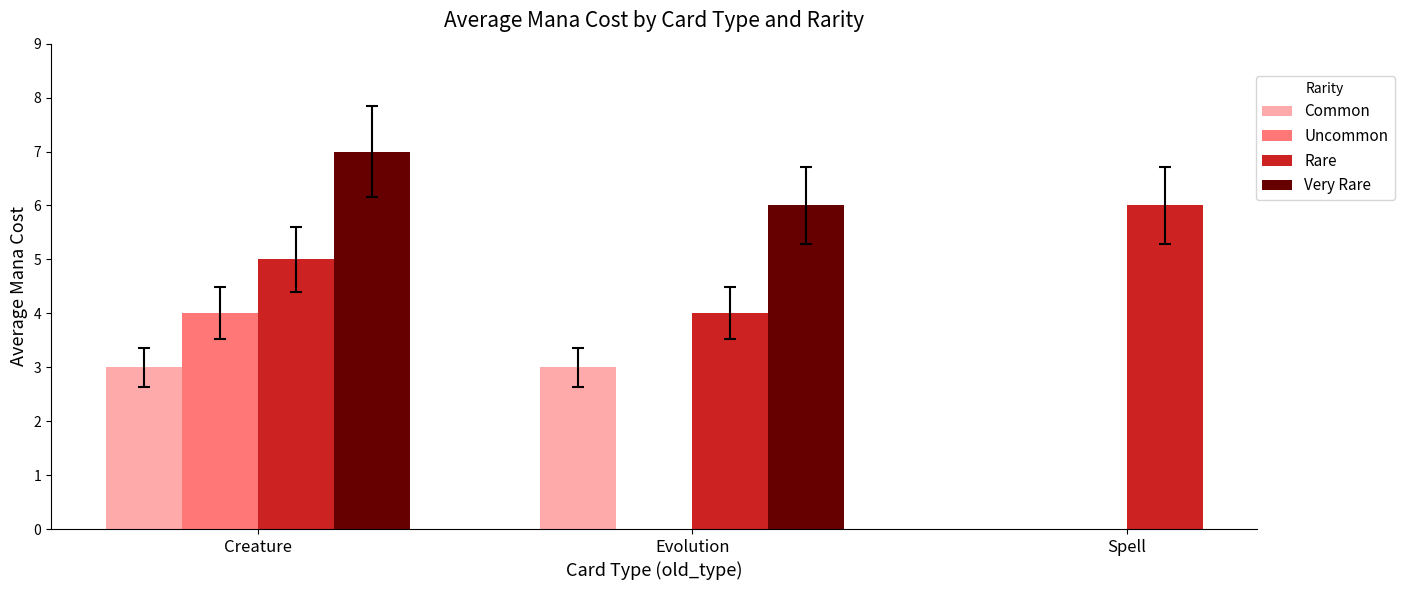

The Common series shows 3.0 at Evolution. True or false?

True